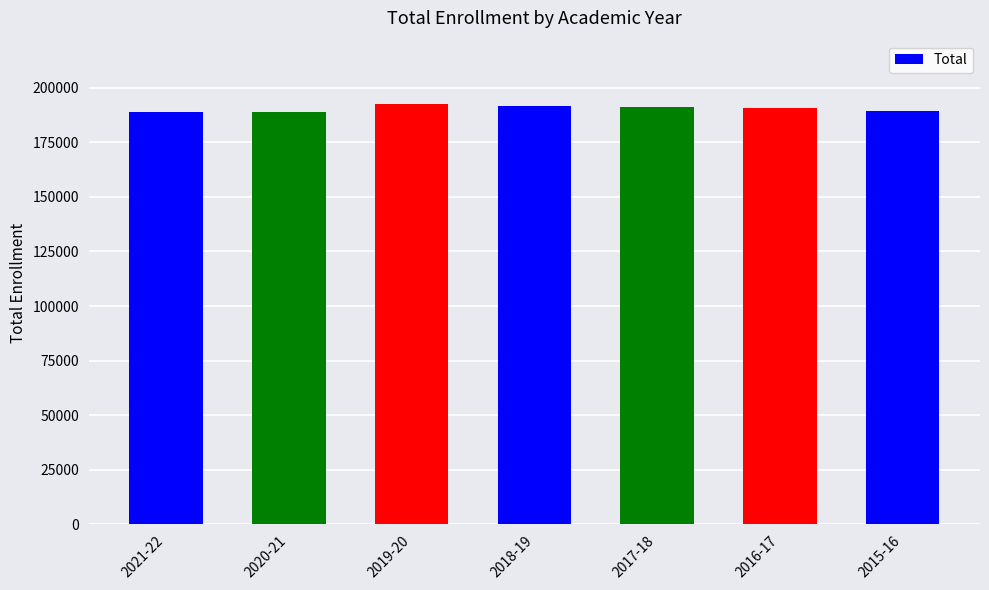

The value at 2015-16 is 301028. True or false?

False